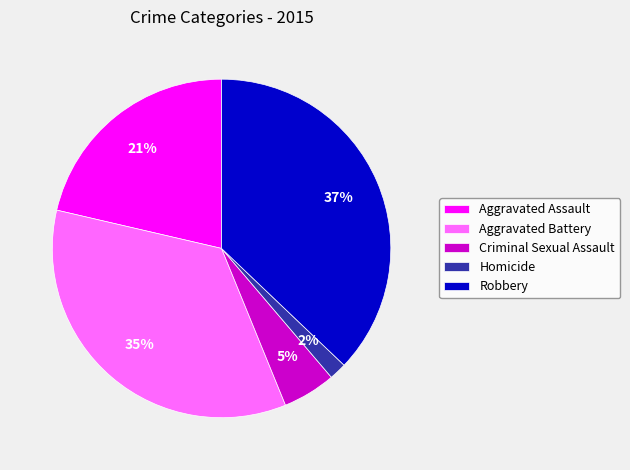

Rank the categories by value from highest to lowest.

Robbery, Aggravated Battery, Aggravated Assault, Criminal Sexual Assault, Homicide